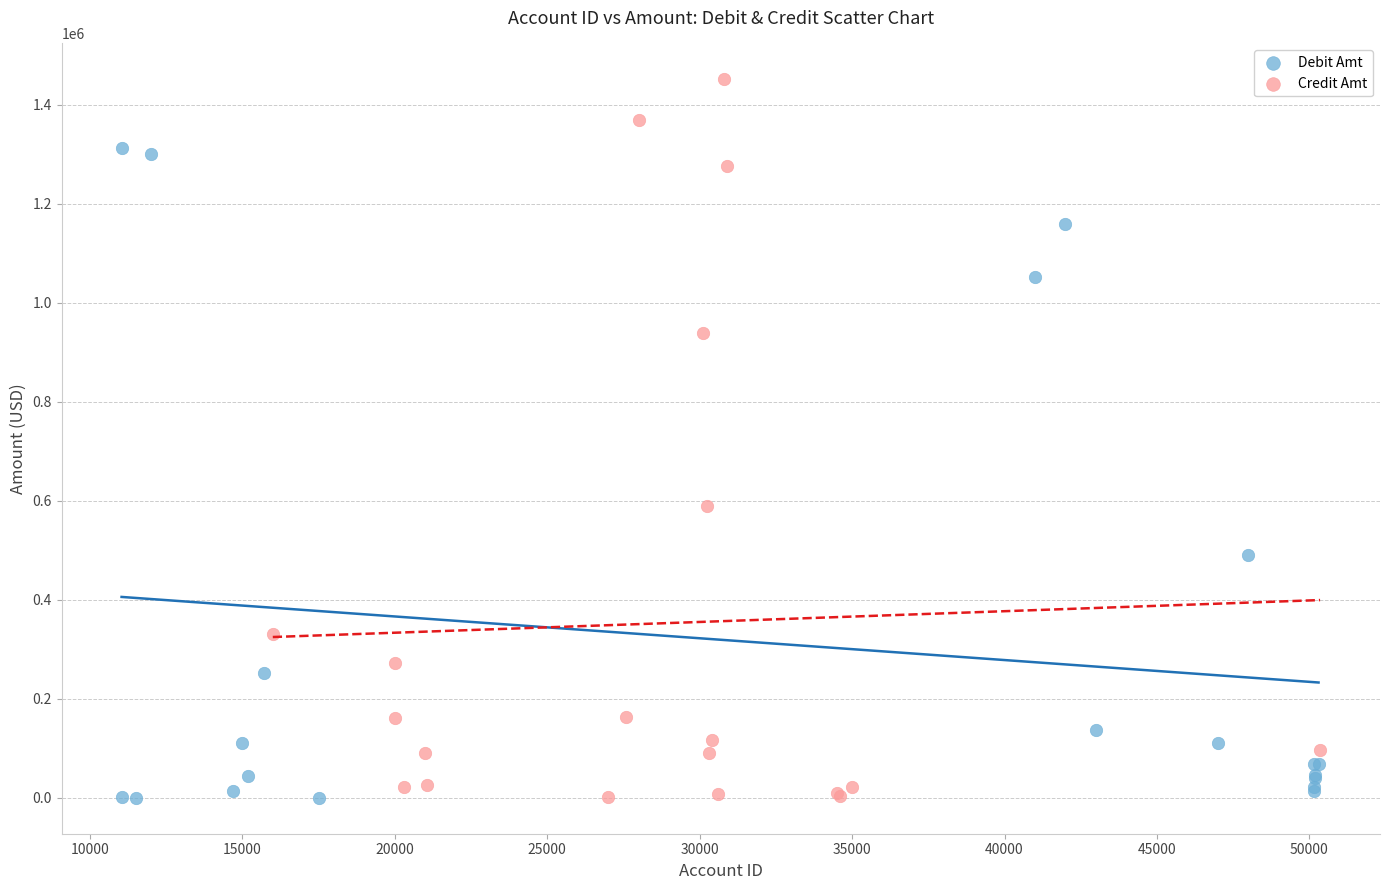

Which series has the widest spread of Y values?

Credit Amt